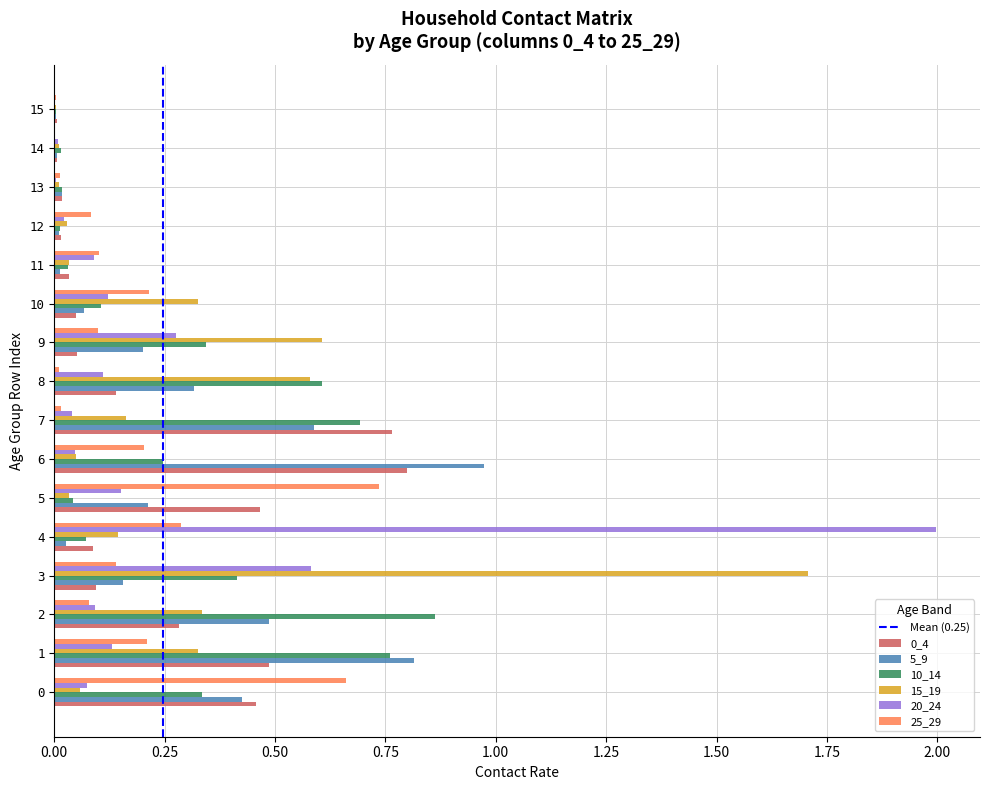

Which series has the widest spread of values?

20_24